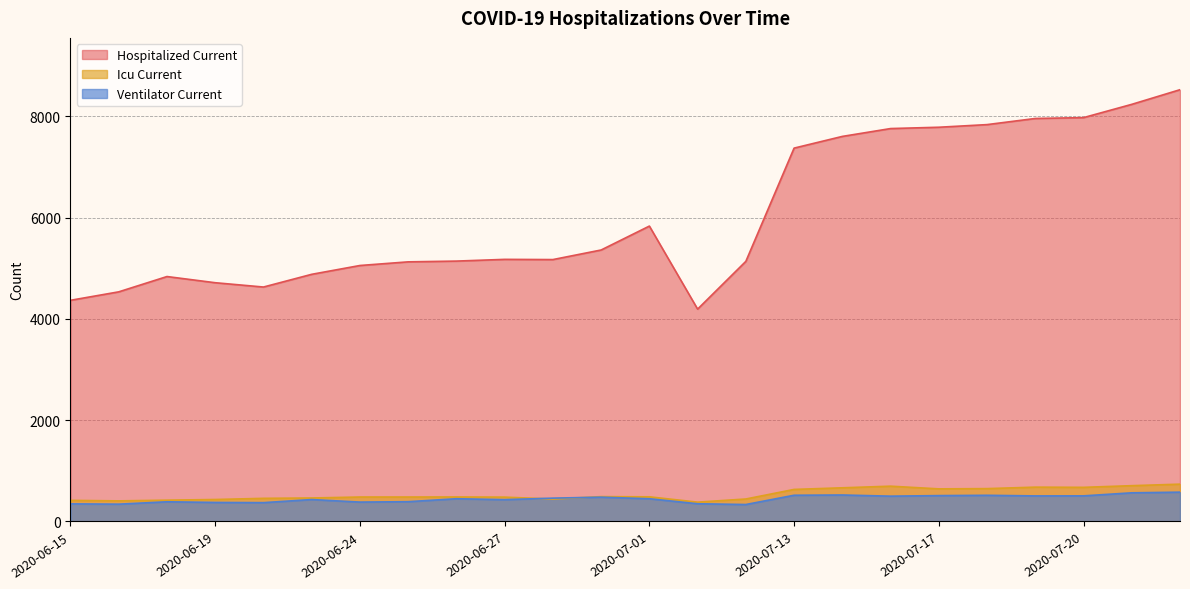

What is the label of the 23rd point from the right?

2020-06-16